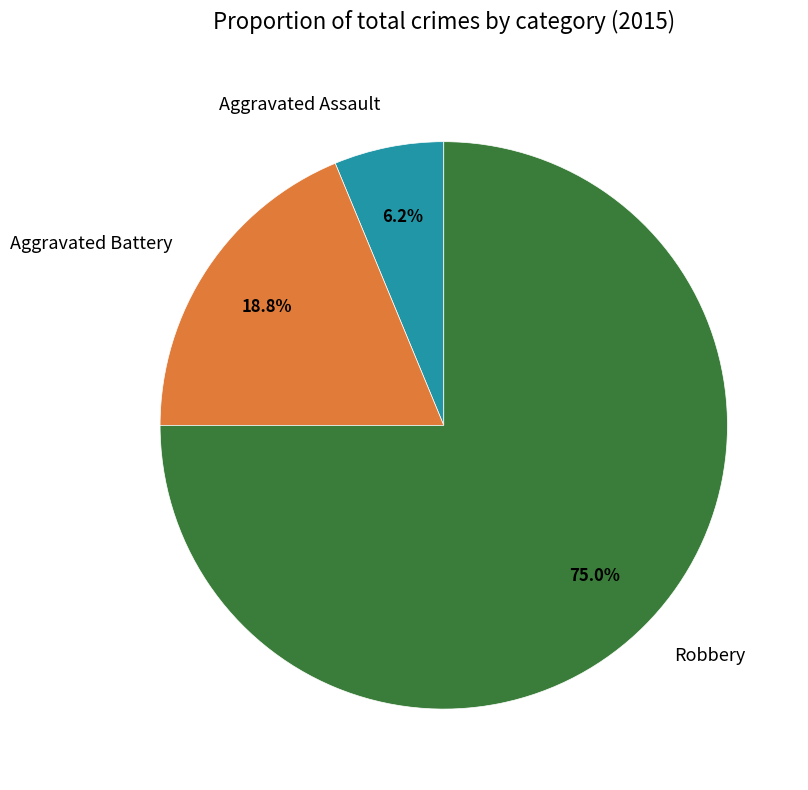

Rank the categories by value from highest to lowest.

Robbery, Aggravated Battery, Aggravated Assault